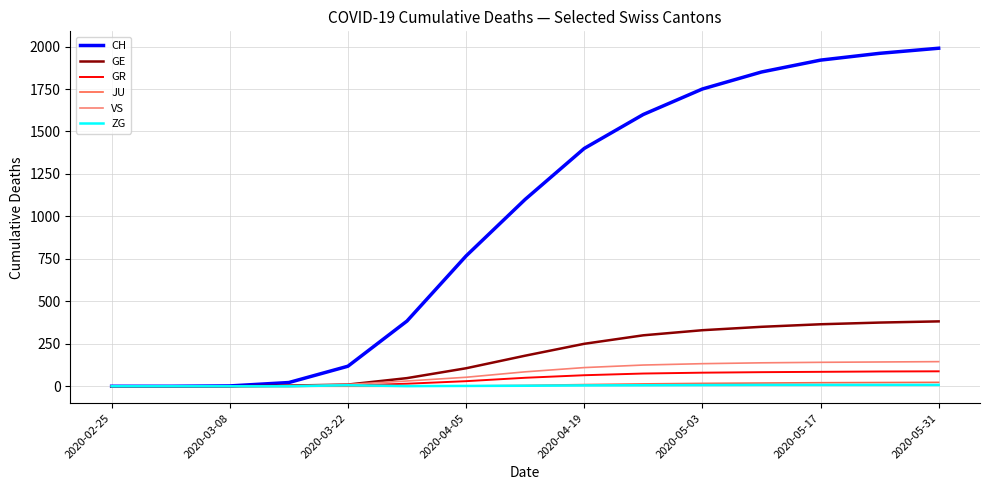

Which series has the widest spread of values?

CH